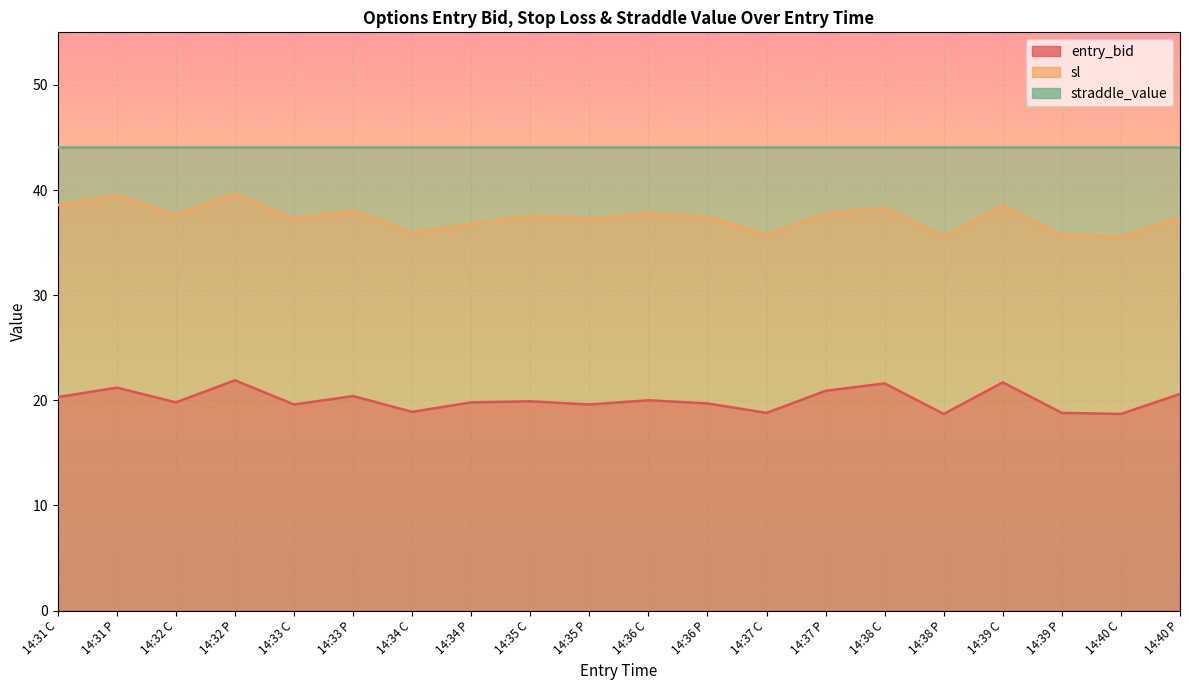

True or false: entry_bid and sl cross at least once.

False